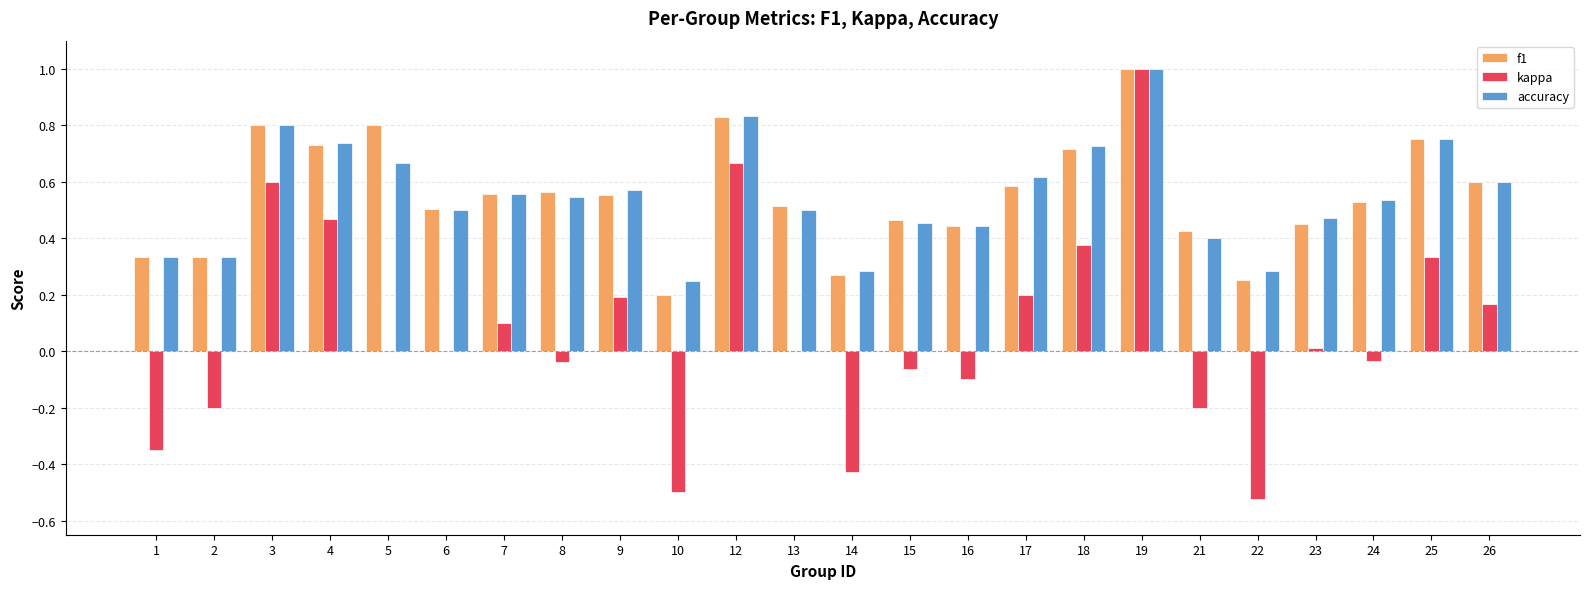

Between 14 and 21, which series saw the biggest shift?

kappa